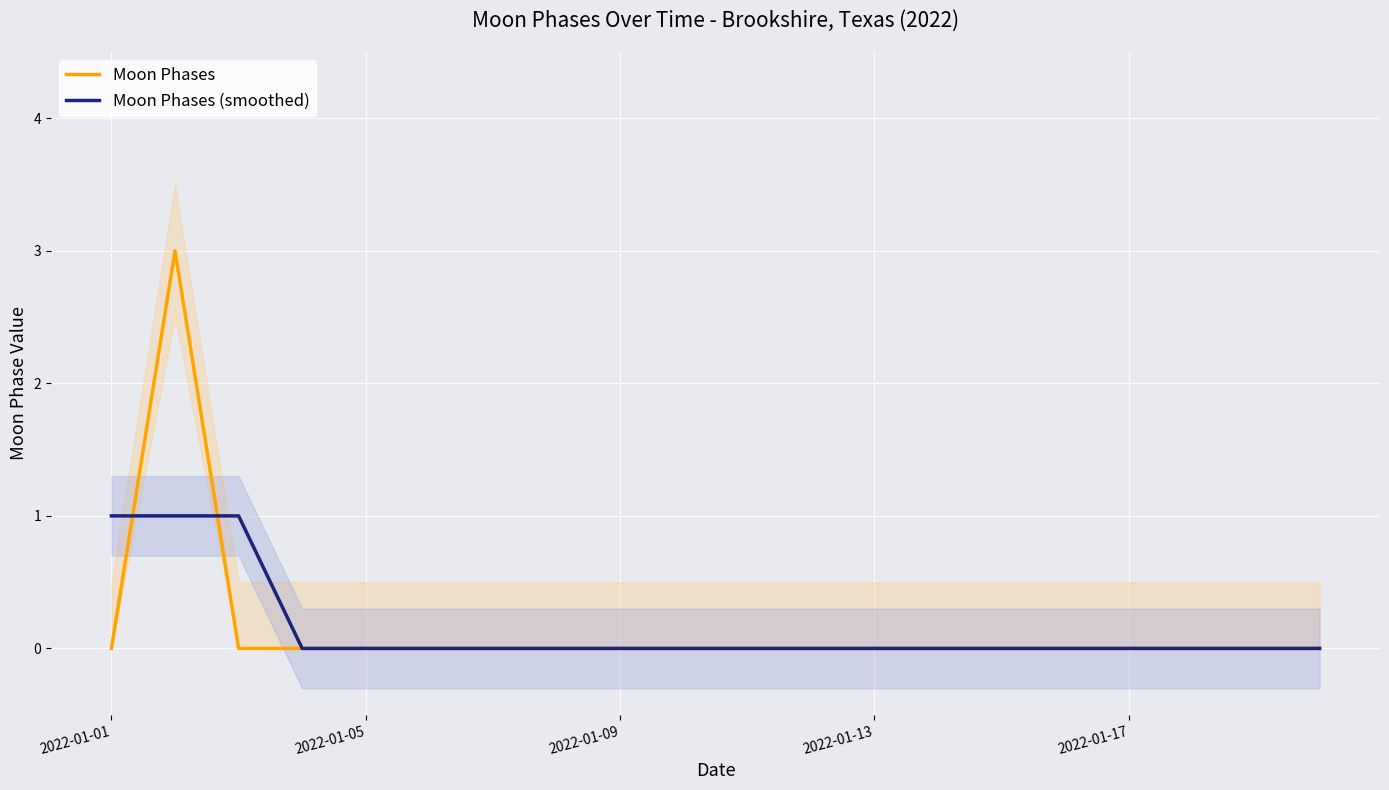

The Moon Phases series shows -2 at 2022-01-01. True or false?

False